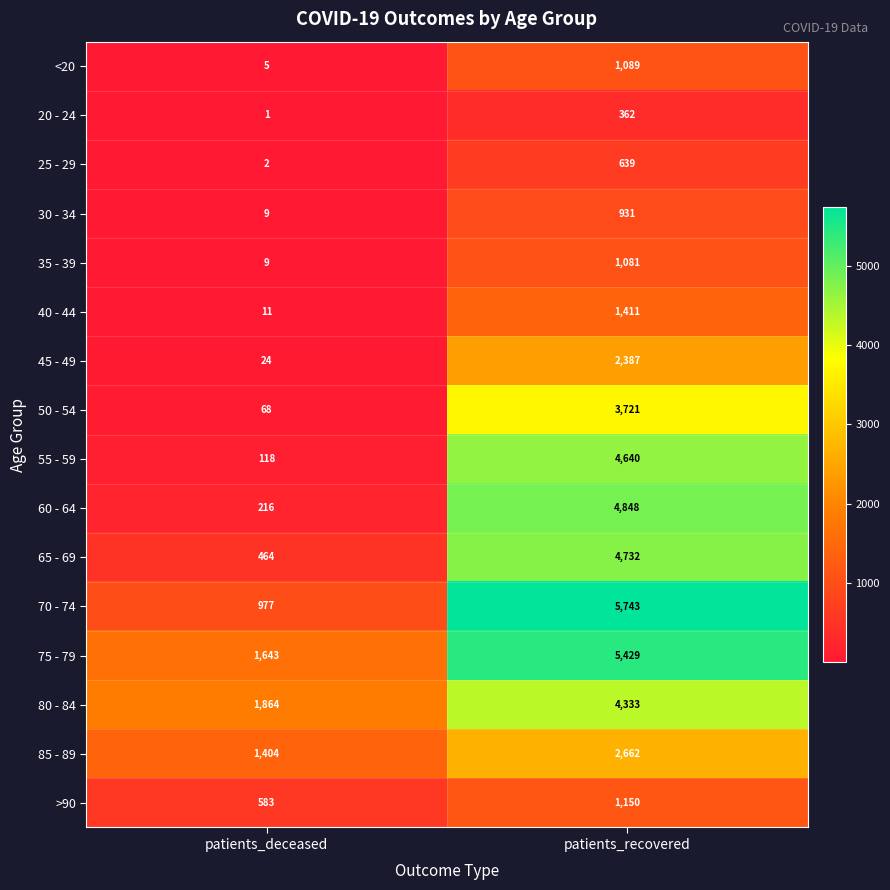

What is the approximate value of <20 at patients_recovered, to the nearest 50?

1100